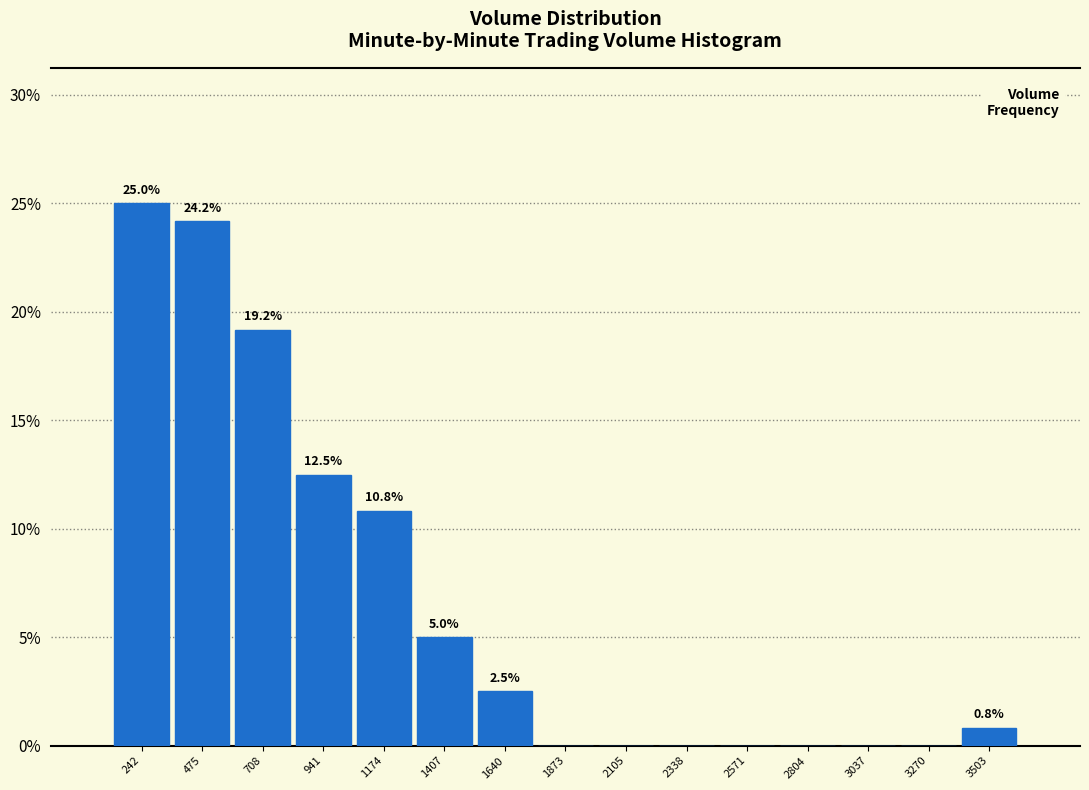

Over which range of the x-axis is the bar tallest?

150 to 350